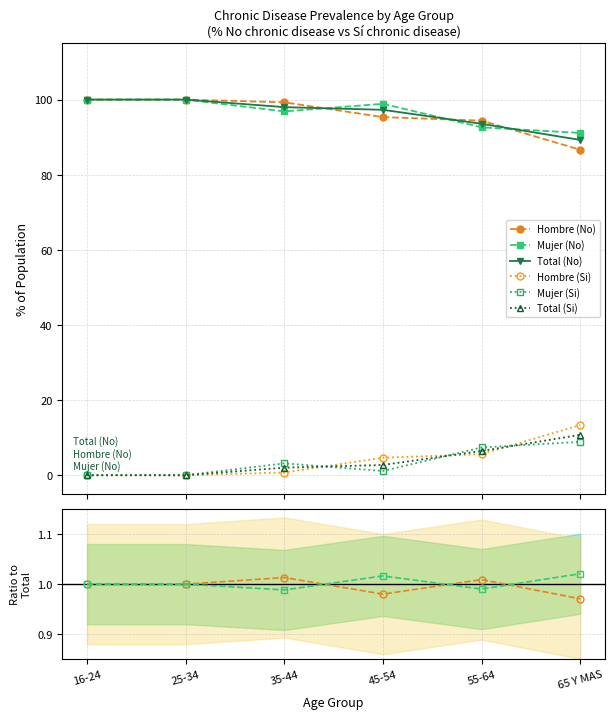

Between 25-34 and 65 Y MAS, which is larger?

25-34